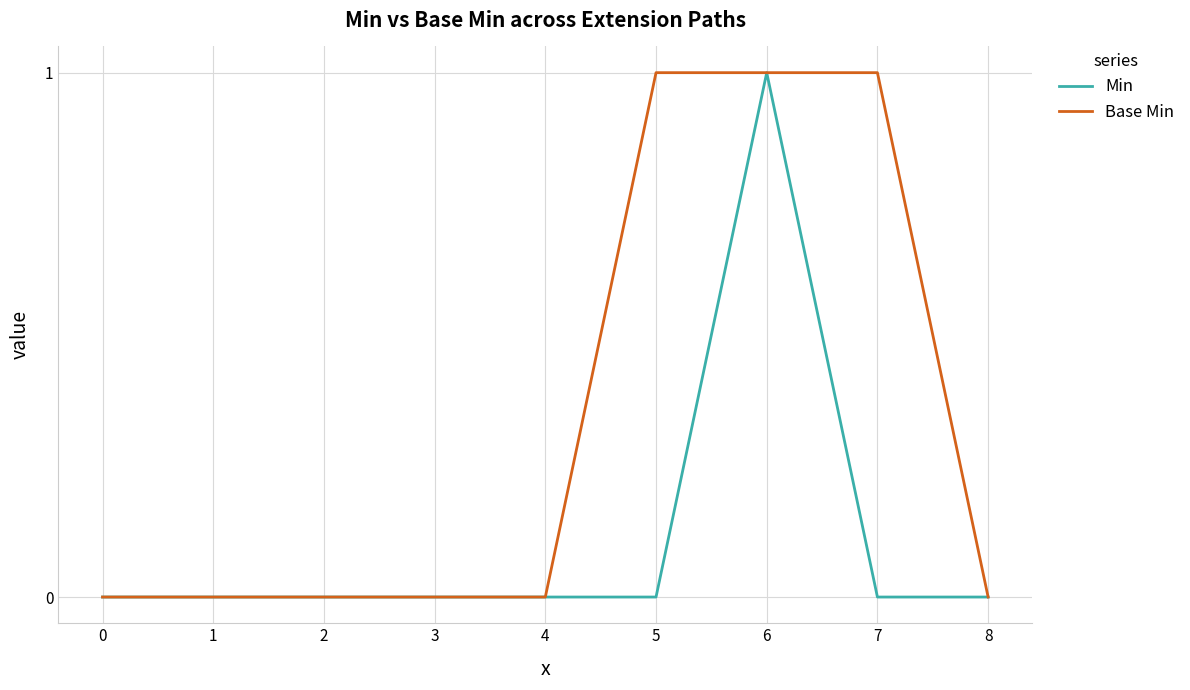

Rank the series by their average value, from lowest to highest.

Min, Base Min